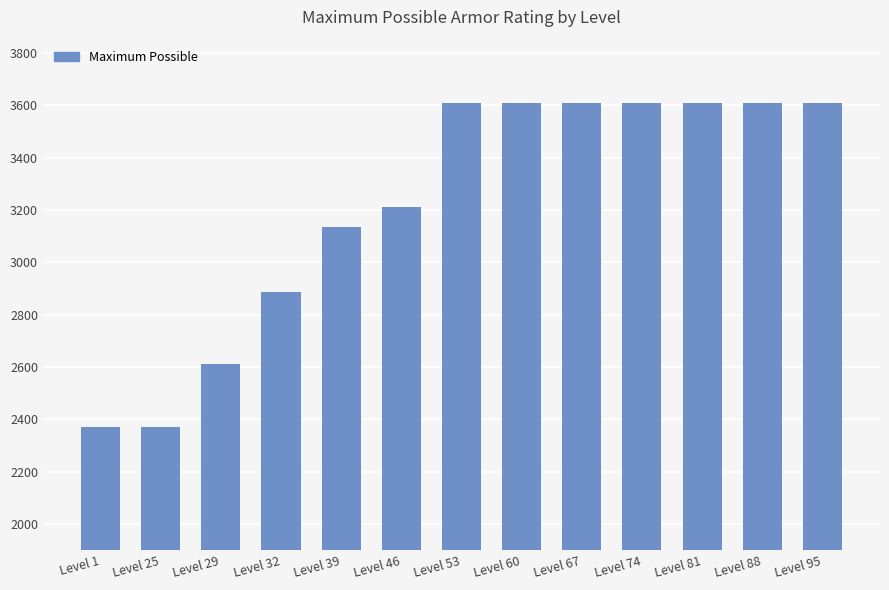

Are the bars grouped side by side (vs. stacked)?

No